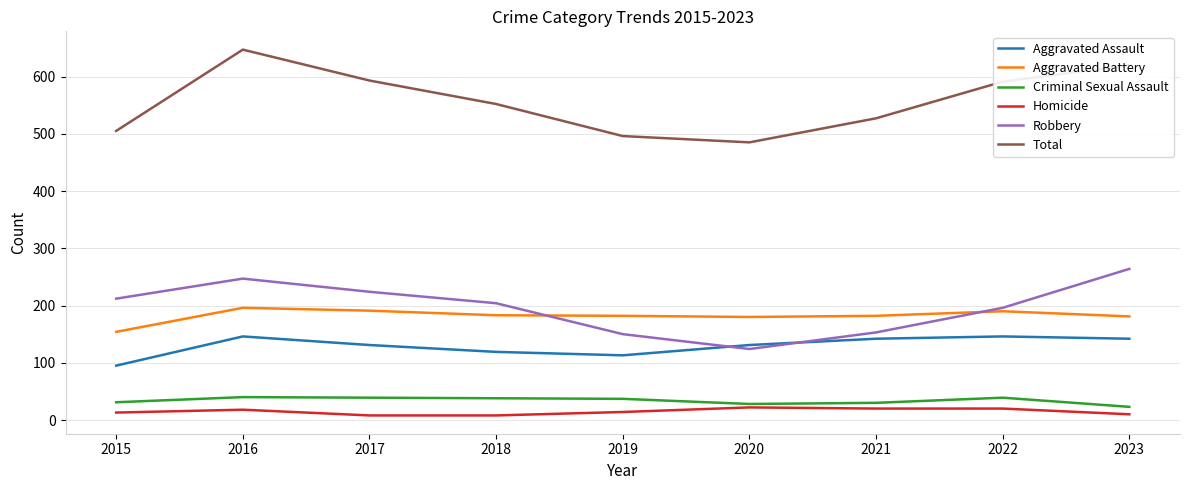

Which series changed the most between 2015 and 2019?

Robbery